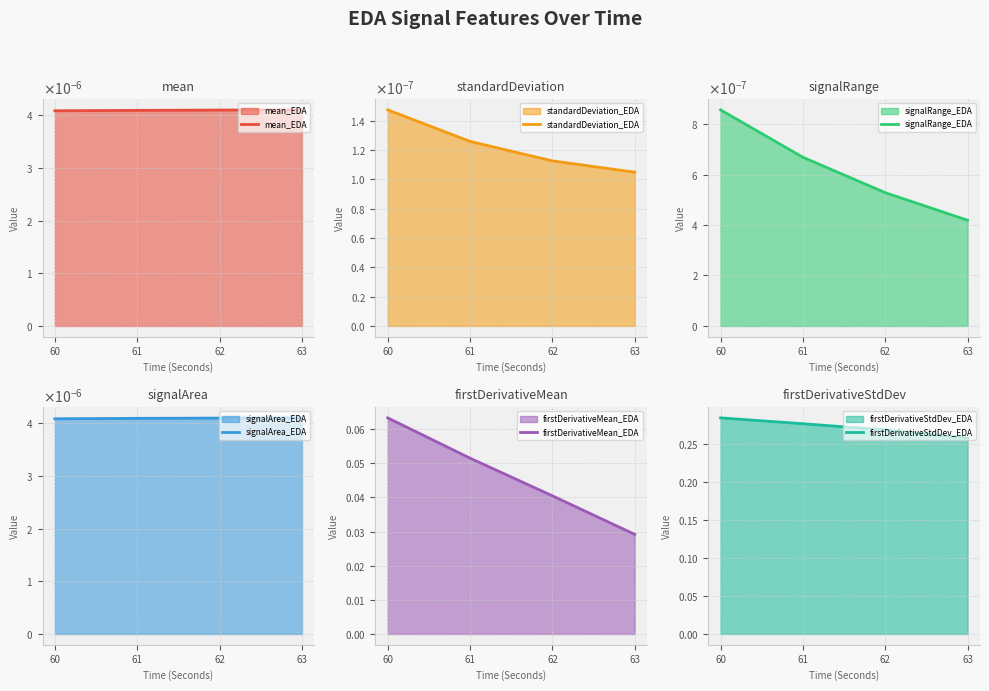

At which category is the sum across all series the highest?

60